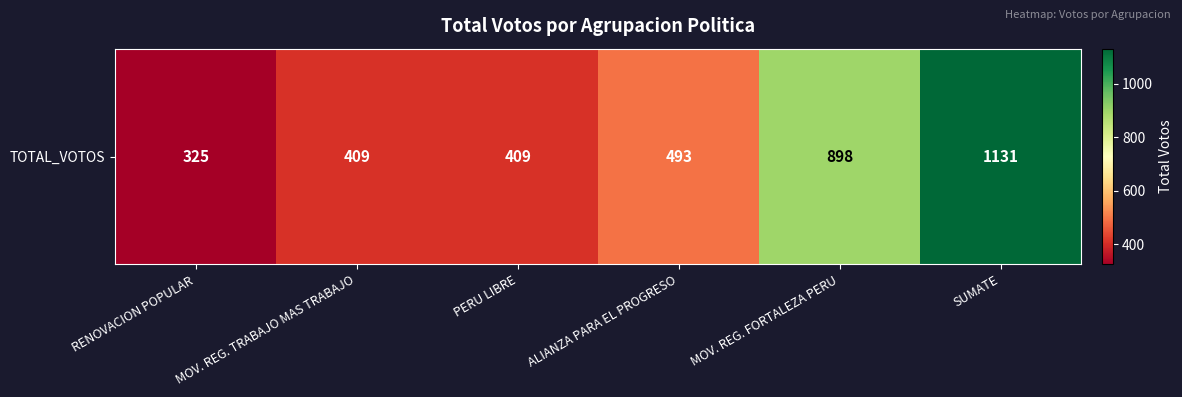

Read the value at MOV. REG. FORTALEZA PERU.

898